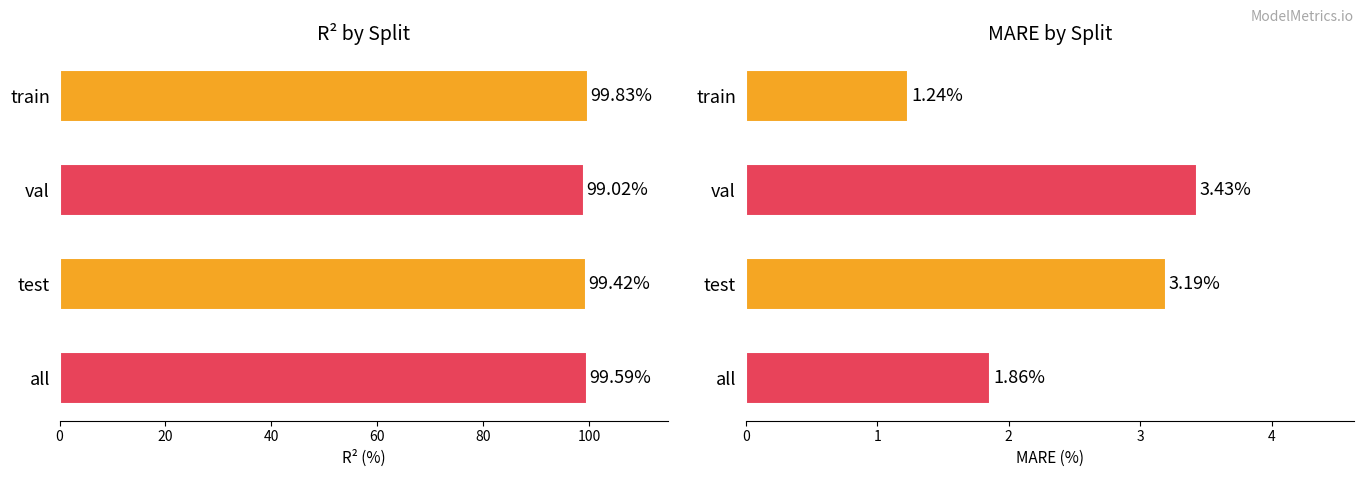

Rank the series at train from highest to lowest value.

r2 (%), mare